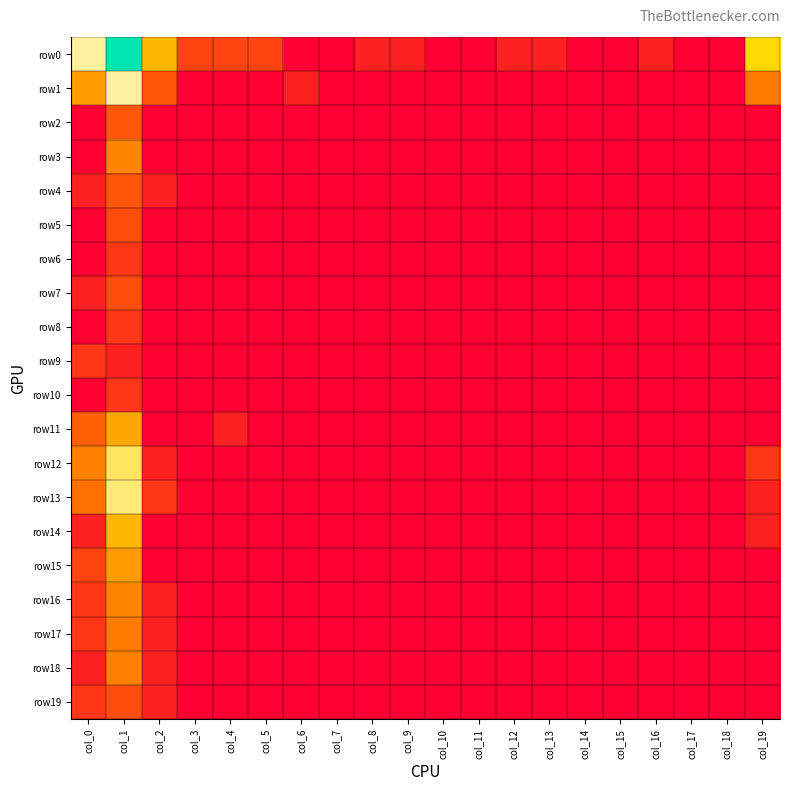

How many distinct data groups are displayed?

20